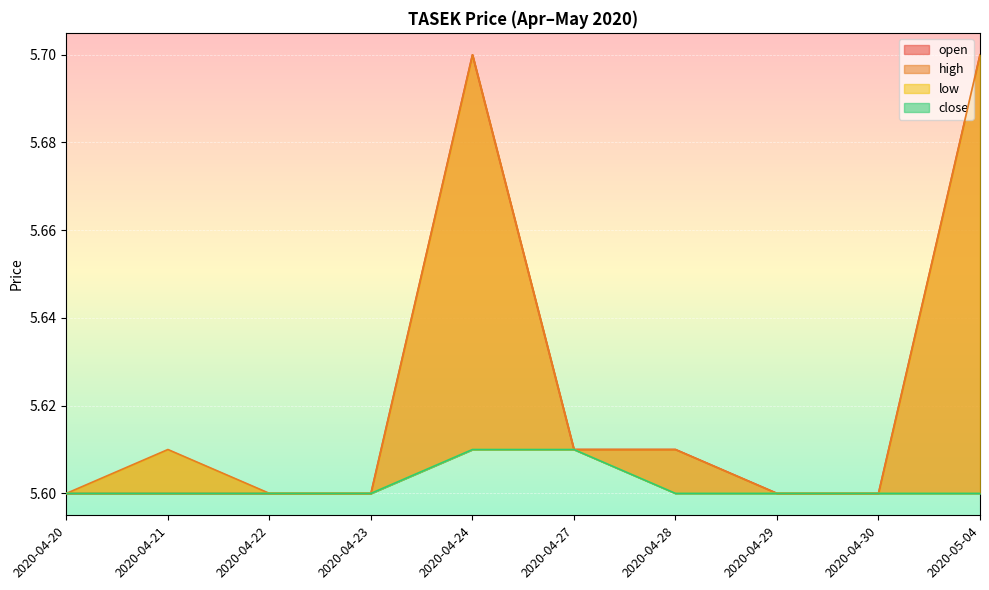

At which category is the sum across all series the highest?

2020-04-24